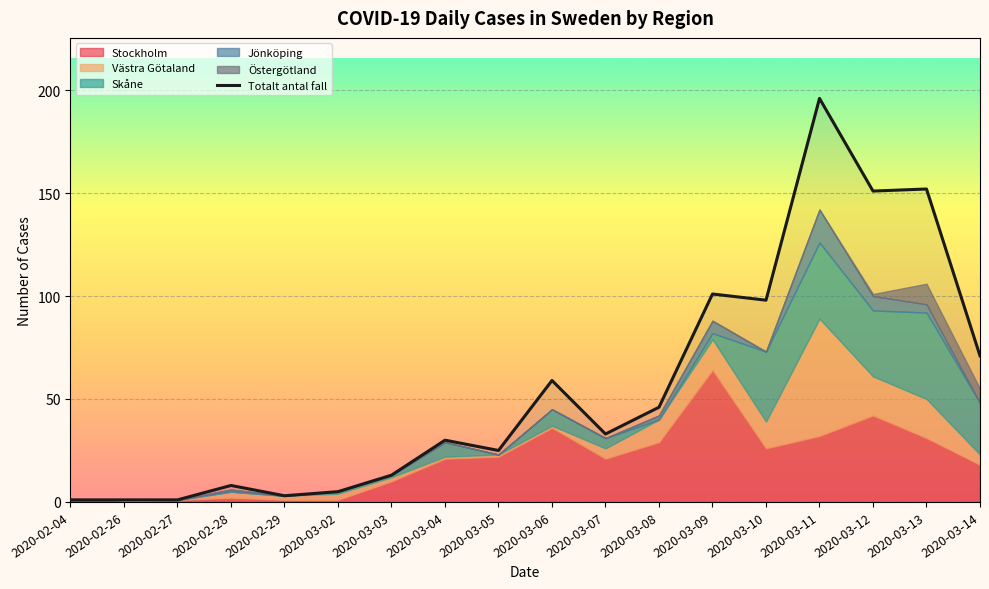

Is it true that Totalt antal fall equals 3 at 2020-02-29?

True